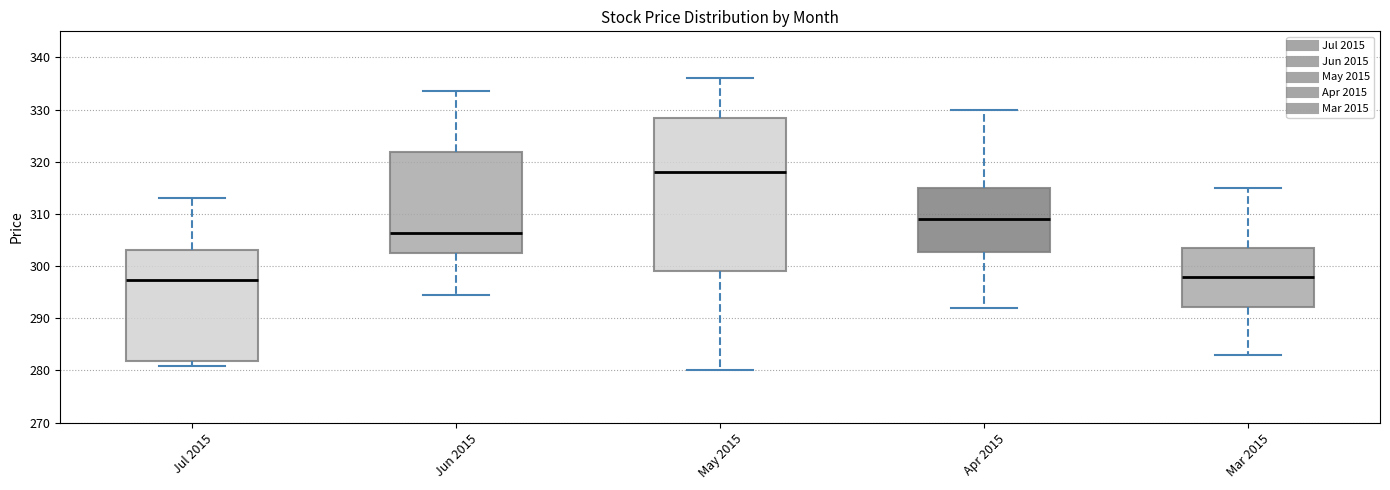

Where is the lower edge of the box for Jun 2015 on the y-axis? The values are not printed on the chart, so give them approximately, as read against the axis.

303